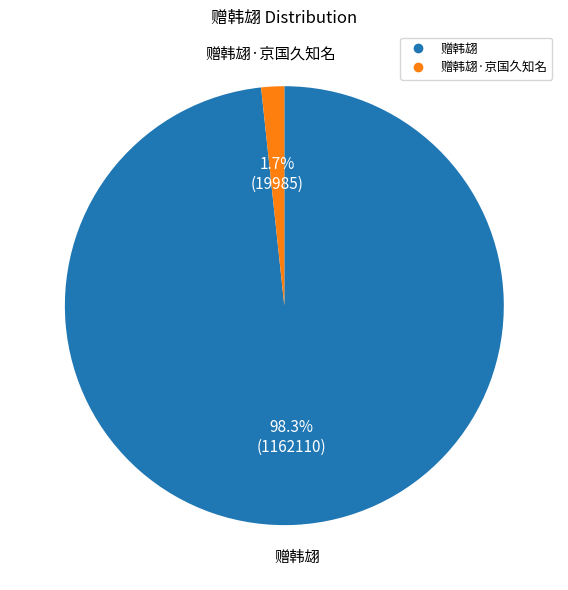

Is there a majority slice in this chart?

Yes